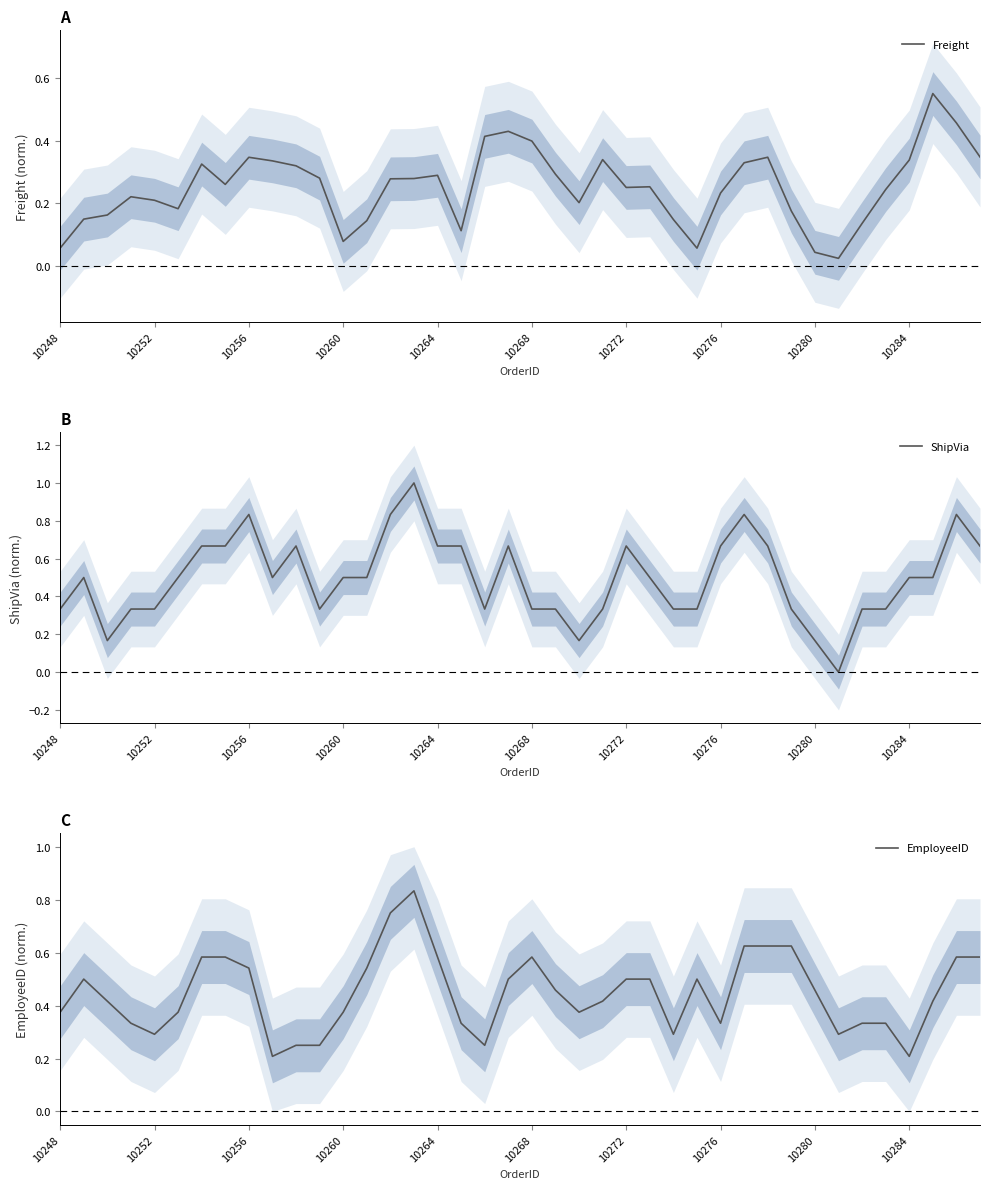

At how many categories does at least one series exceed 0?

40